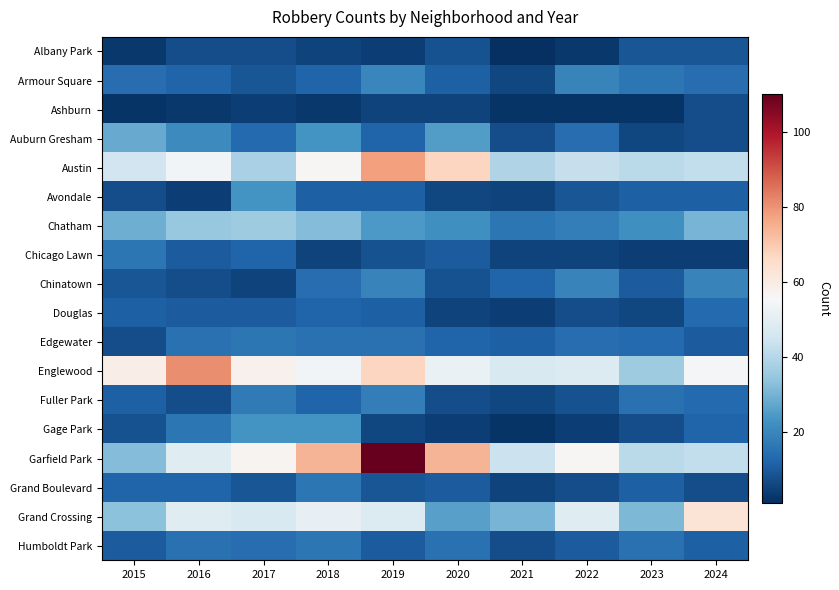

Reading right to left, extract all data points from this chart.

Albany Park: 2024=9	2023=9	2022=3	2021=1	2020=8	2019=4	2018=5	2017=7	2016=7	2015=3
Armour Square: 2024=14	2023=16	2022=19	2021=6	2020=11	2019=20	2018=12	2017=9	2016=12	2015=14
Ashburn: 2024=7	2023=2	2022=2	2021=2	2020=5	2019=5	2018=3	2017=4	2016=3	2015=2
Auburn Gresham: 2024=7	2023=6	2022=14	2021=7	2020=25	2019=12	2018=23	2017=13	2016=21	2015=28
Austin: 2024=42	2023=41	2022=43	2021=39	2020=67	2019=78	2018=56	2017=38	2016=54	2015=45
Avondale: 2024=11	2023=11	2022=9	2021=5	2020=6	2019=11	2018=11	2017=23	2016=4	2015=7
Chatham: 2024=30	2023=22	2022=18	2021=16	2020=22	2019=24	2018=32	2017=36	2016=35	2015=29
Chicago Lawn: 2024=4	2023=4	2022=5	2021=5	2020=10	2019=8	2018=5	2017=12	2016=10	2015=16
Chinatown: 2024=19	2023=10	2022=19	2021=12	2020=8	2019=19	2018=14	2017=5	2016=7	2015=9
Douglas: 2024=13	2023=6	2022=7	2021=4	2020=5	2019=11	2018=12	2017=10	2016=10	2015=11
Edgewater: 2024=10	2023=13	2022=14	2021=11	2020=12	2019=15	2018=15	2017=16	2016=15	2015=7
Englewood: 2024=55	2023=36	2022=48	2021=47	2020=52	2019=67	2018=54	2017=58	2016=81	2015=59
Fuller Park: 2024=13	2023=15	2022=8	2021=6	2020=7	2019=18	2018=12	2017=17	2016=7	2015=11
Gage Park: 2024=12	2023=7	2022=4	2021=2	2020=4	2019=6	2018=23	2017=23	2016=16	2015=8
Garfield Park: 2024=42	2023=41	2022=56	2021=44	2020=74	2019=110	2018=74	2017=57	2016=49	2015=32
Grand Boulevard: 2024=7	2023=11	2022=7	2021=5	2020=10	2019=9	2018=16	2017=9	2016=12	2015=12
Grand Crossing: 2024=63	2023=31	2022=49	2021=30	2020=26	2019=48	2018=51	2017=47	2016=49	2015=33
Humboldt Park: 2024=11	2023=15	2022=10	2021=7	2020=15	2019=10	2018=16	2017=14	2016=15	2015=10